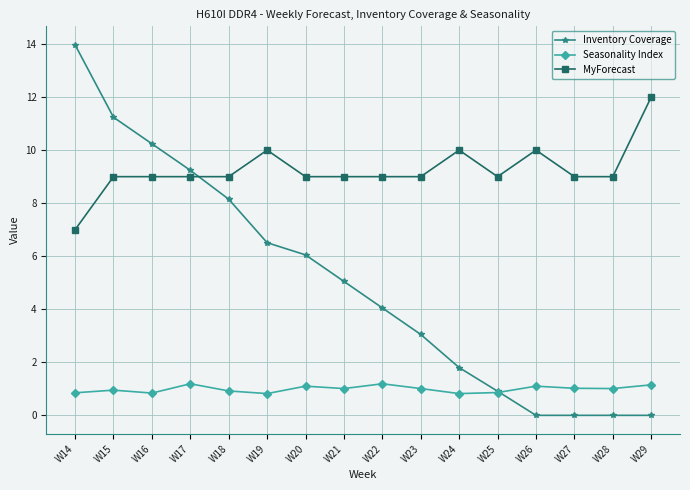

Between W16 and W18, which series saw the biggest shift?

Inventory Coverage